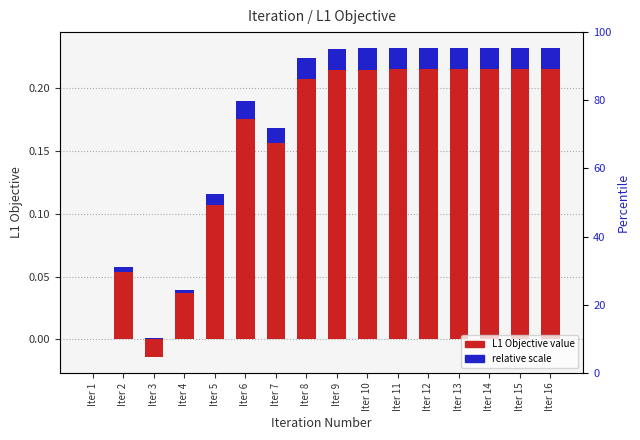

Between Iter 14 and Iter 3, which is larger?

Iter 14